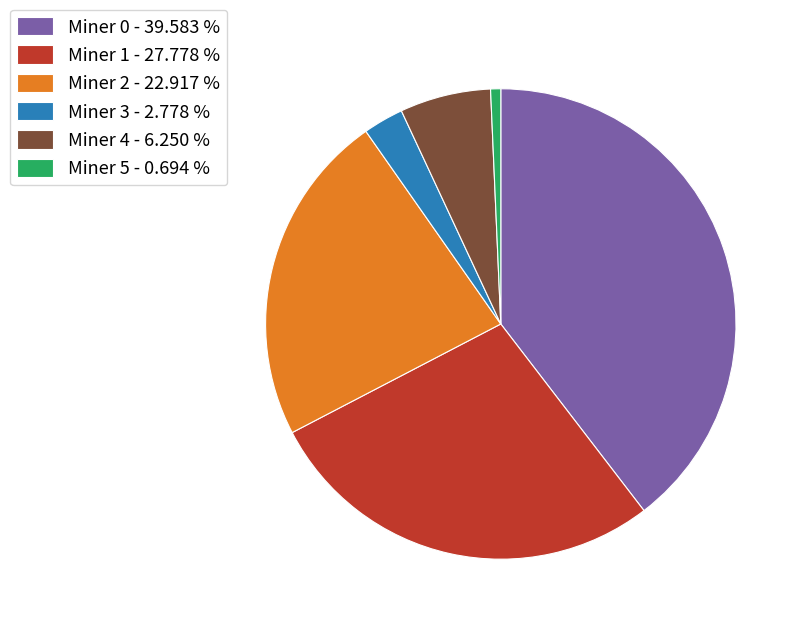

Between Miner 3 - 2.778 % and Miner 4 - 6.250 %, which is larger?

Miner 4 - 6.250 %